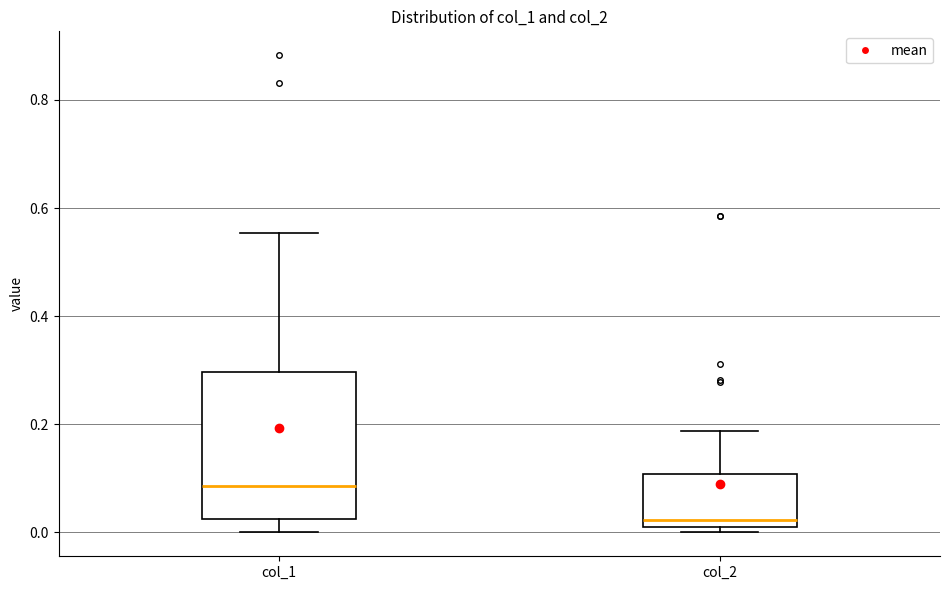

Which box is the tallest, from its lower edge to its upper edge?

col_1